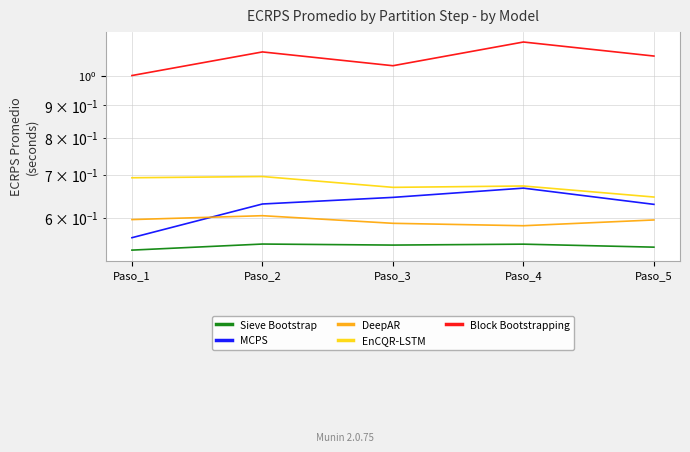

True or false: MCPS has a value of 0.7 at Paso_4.

True